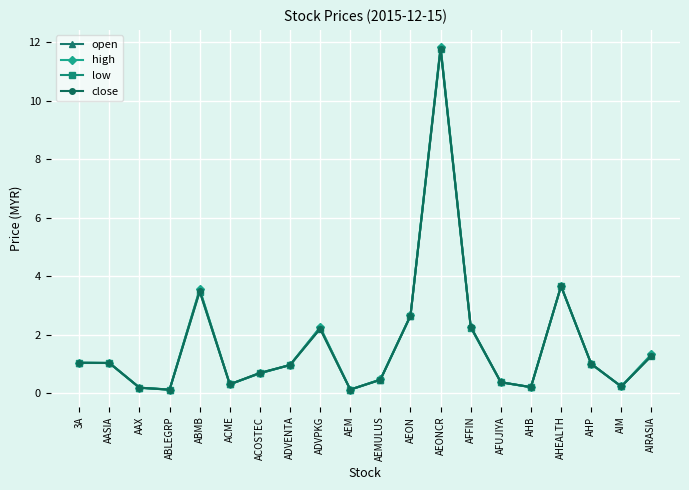

How many lines are shown in the chart?

4